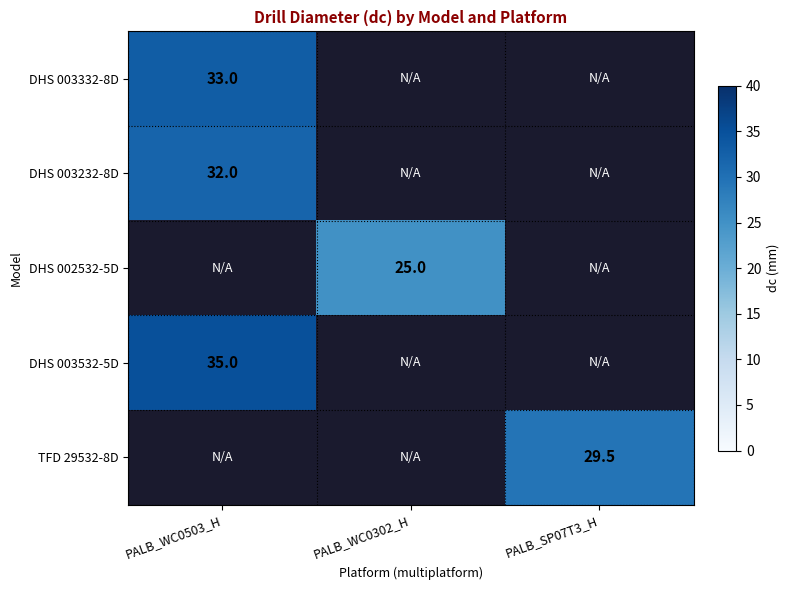

True or false: DHS 003232-8D has a value of 32.0 at PALB_WC0503_H.

True